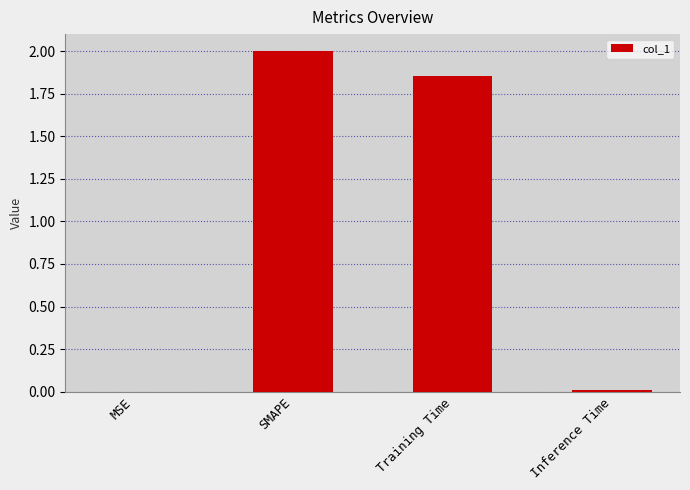

What is the sum of all values?

3.9